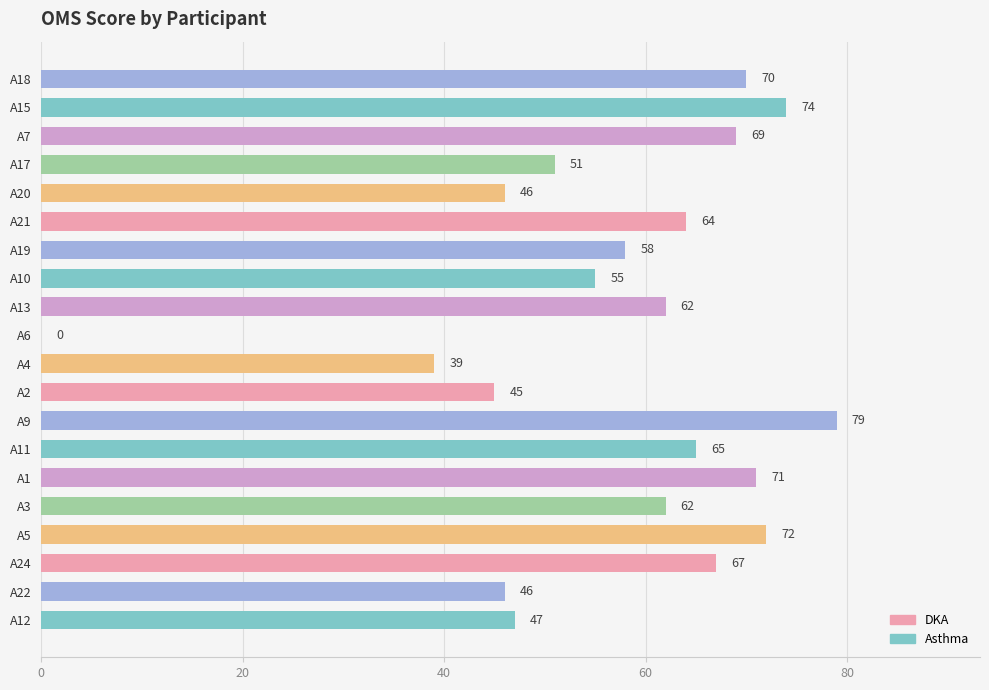

Read the value at A19.

58